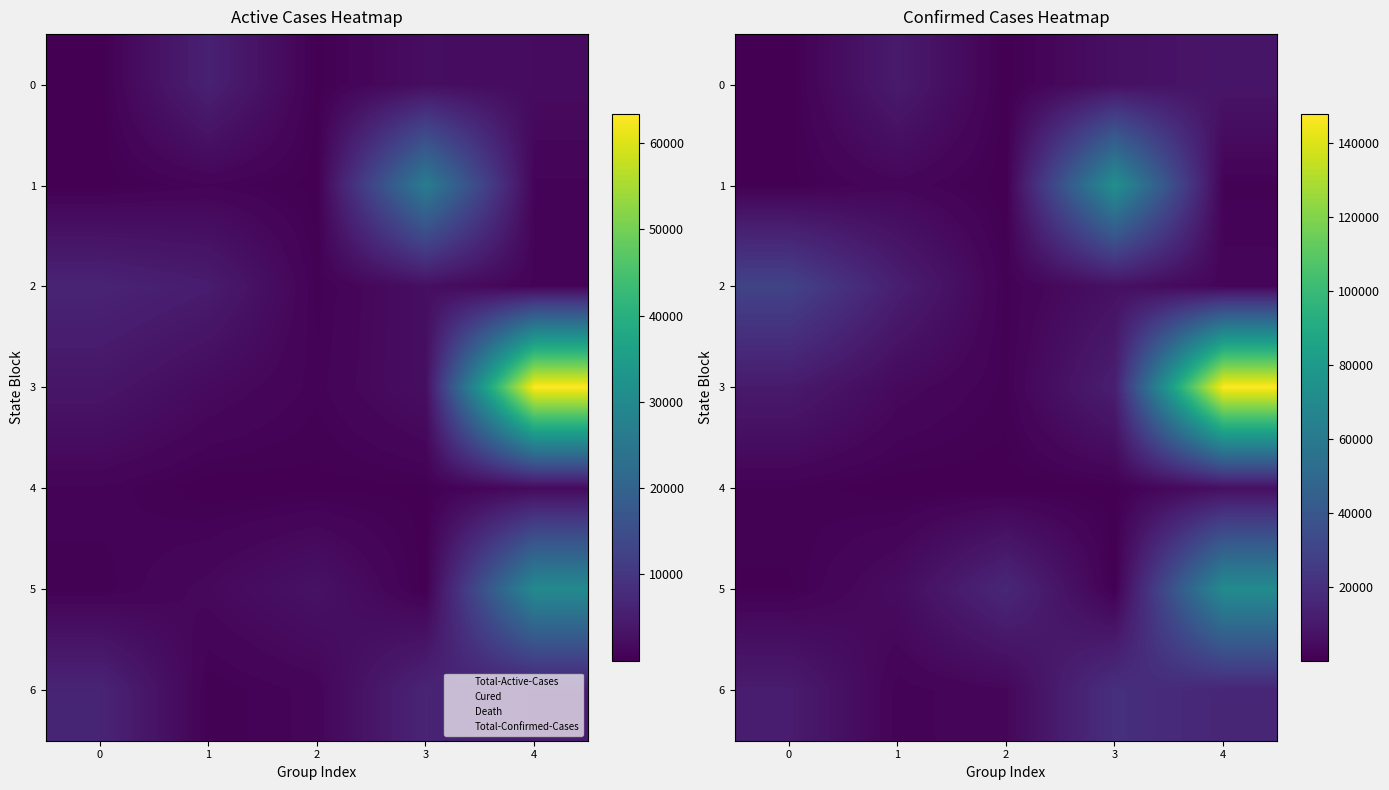

Between 3 and 4, which series saw the biggest shift?

3